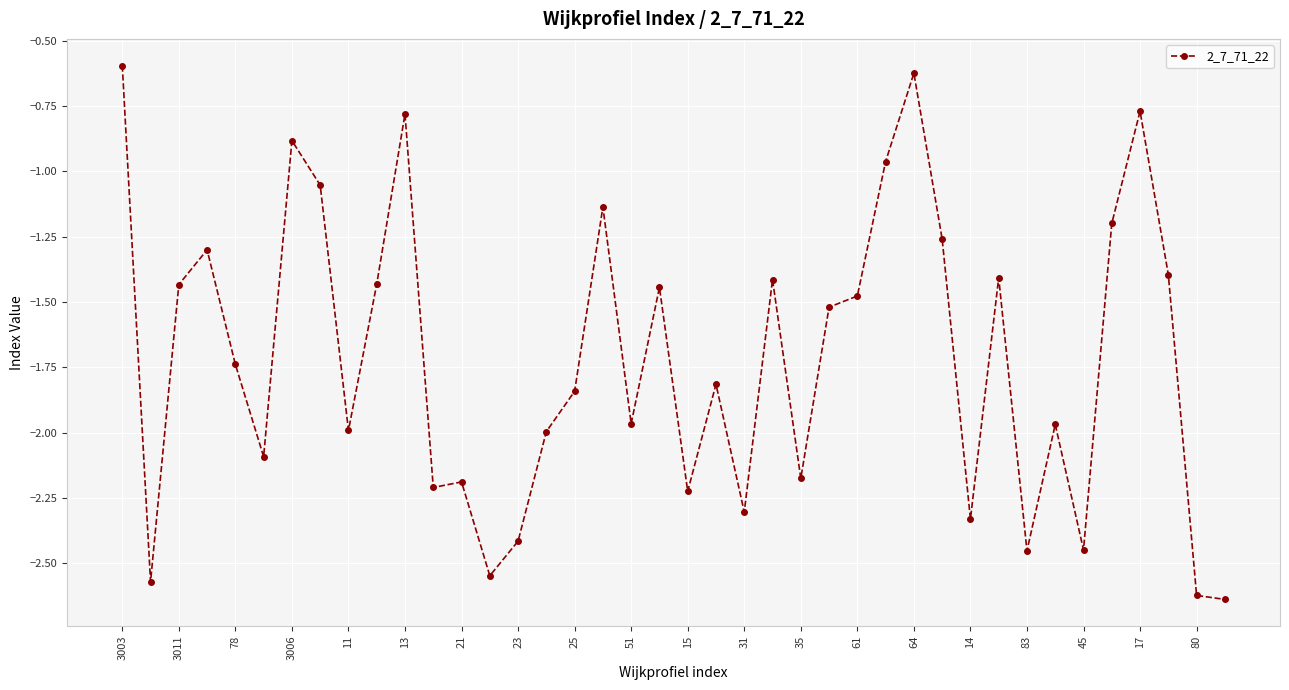

What is the difference between the maximum and second lowest values?

2.0